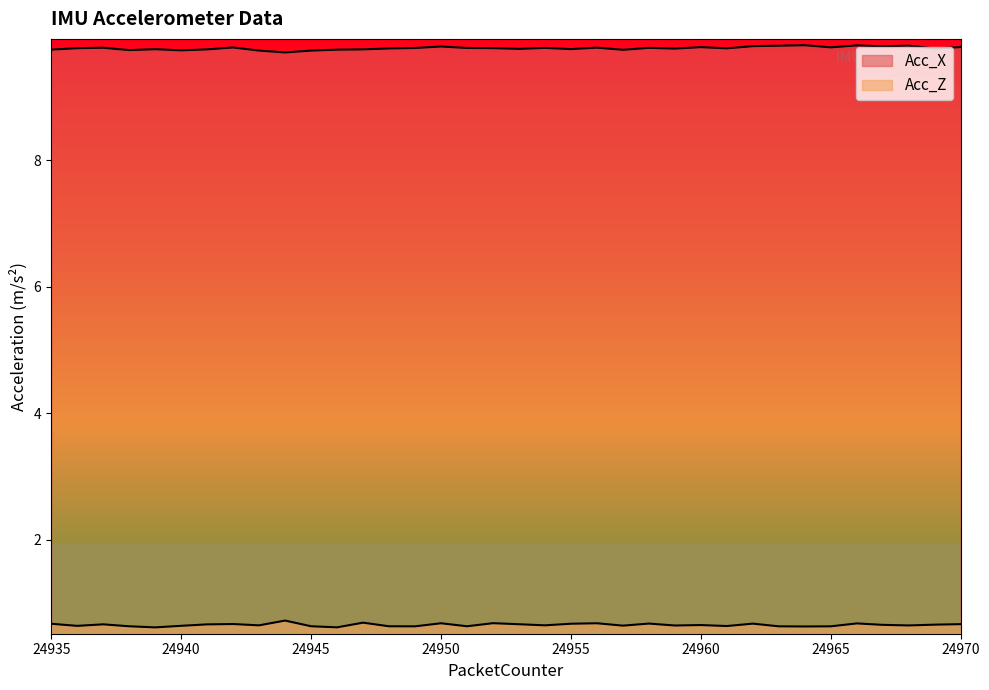

Which category has the highest value across all series?

24964